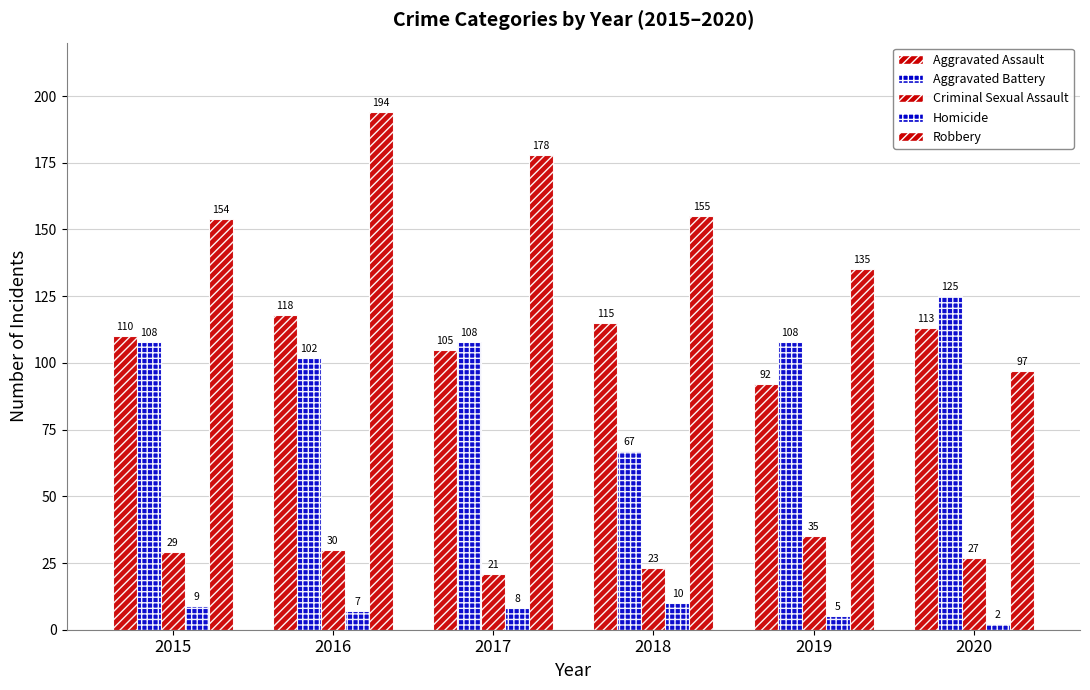

Are the bars horizontal?

No